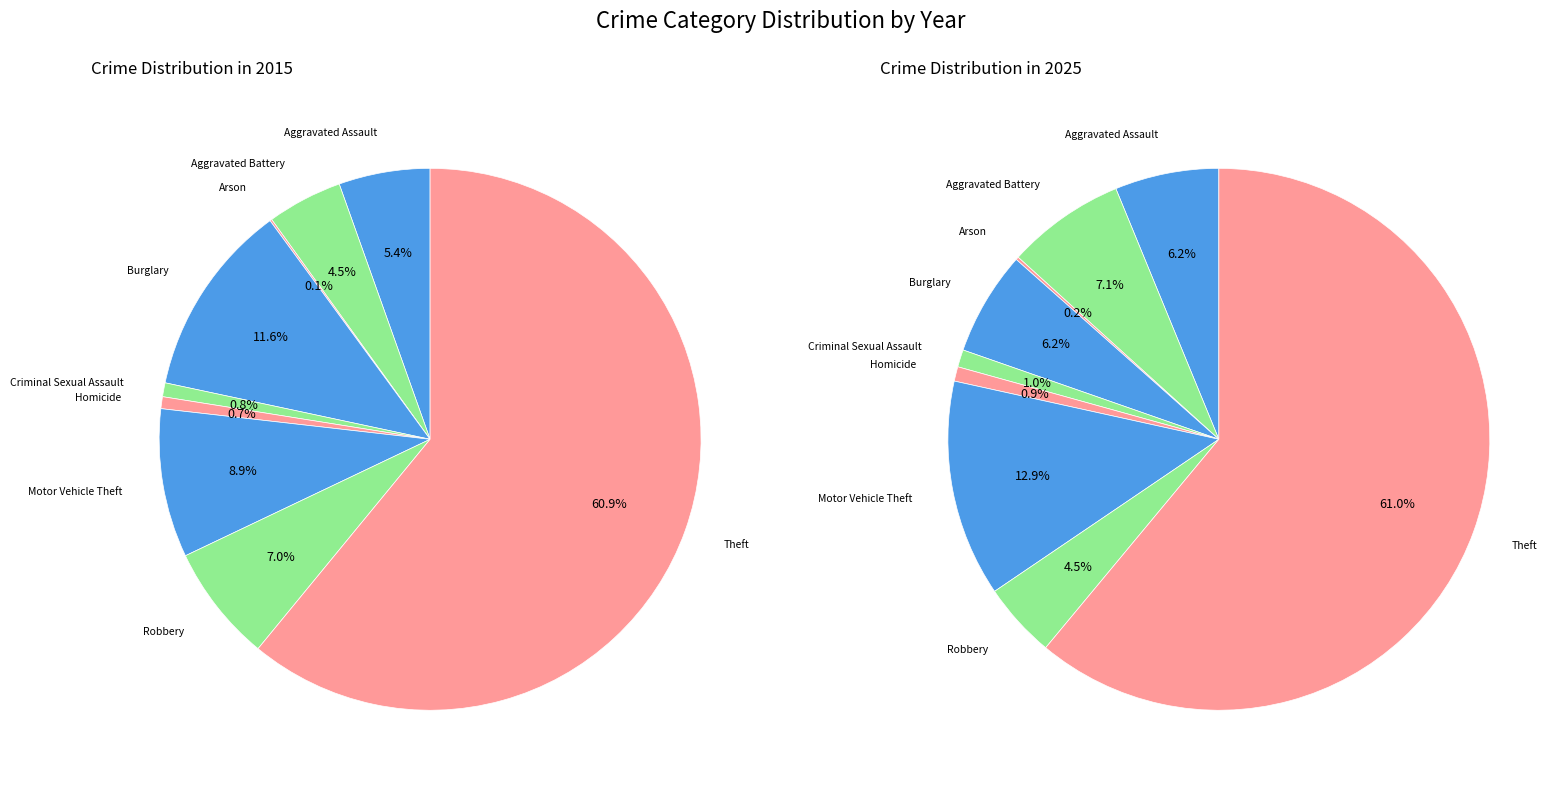

Combined, do 2 and 8 account for over 50%?

Yes